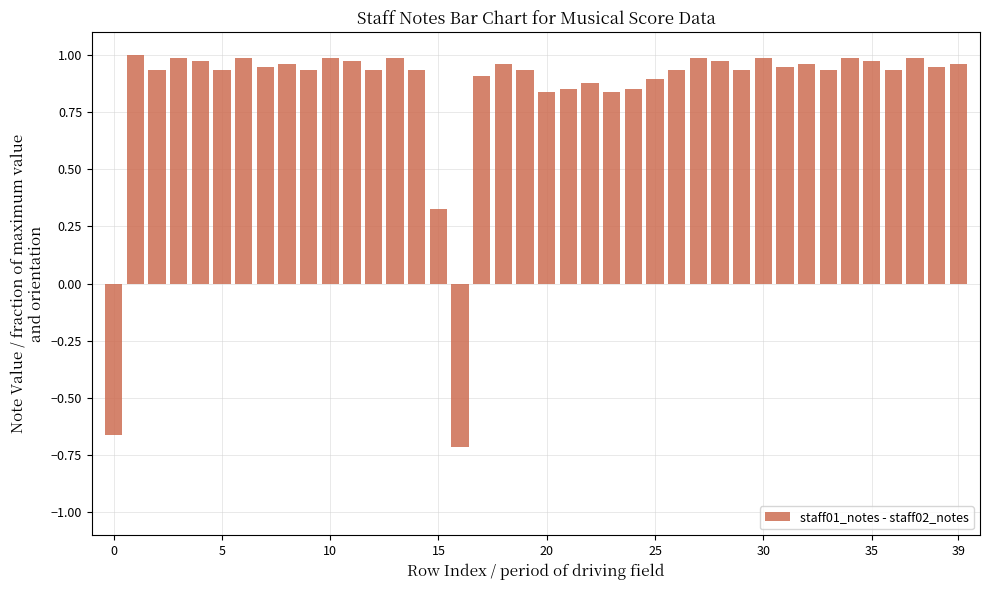

What is the difference between the second highest and second lowest values?

1.6